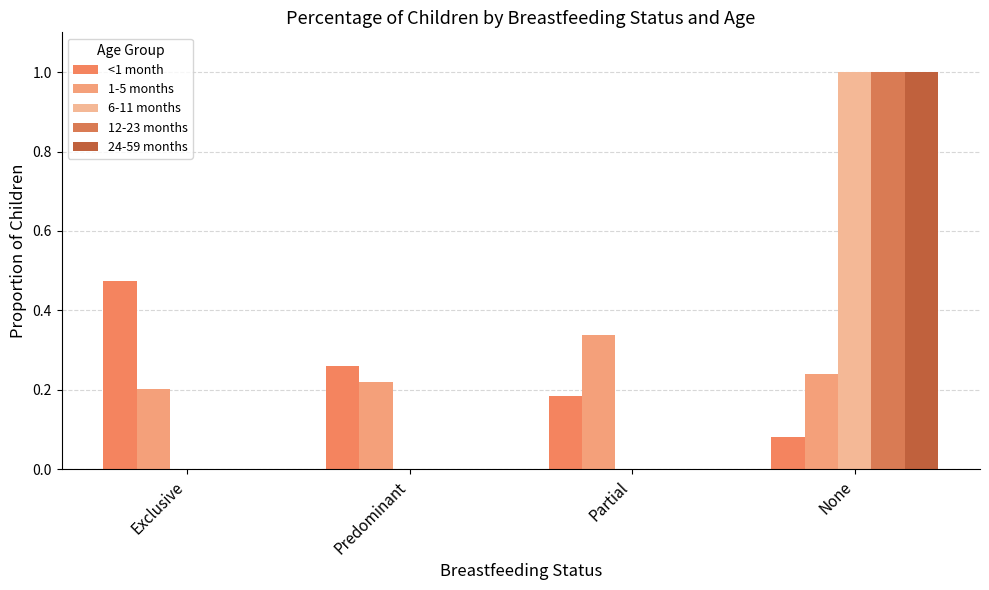

Is it true that <1 month equals 0.1 at None?

True